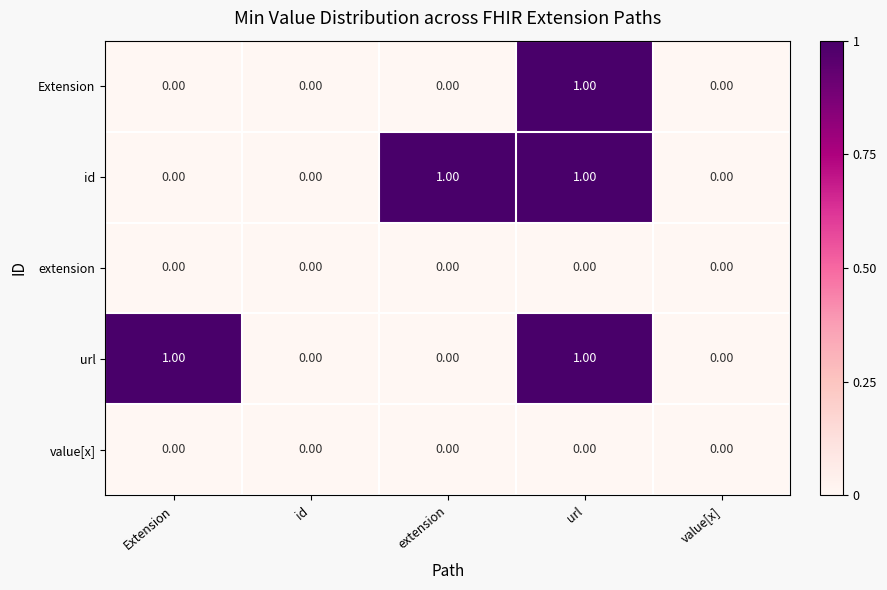

Which series changed the most between id and extension?

id